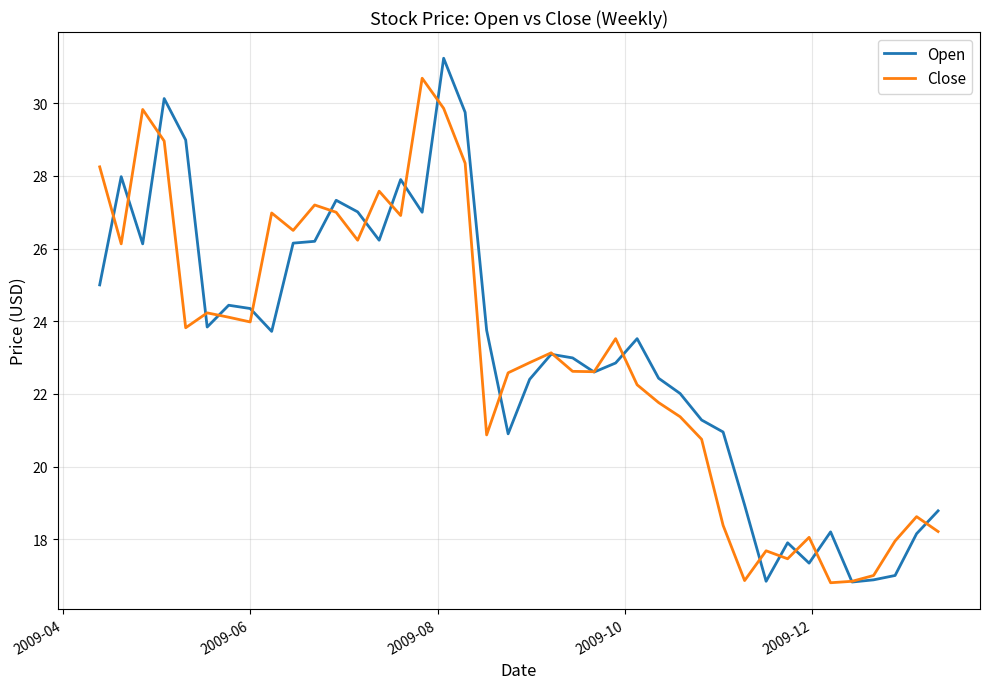

What is the maximum value for Close?

30.7